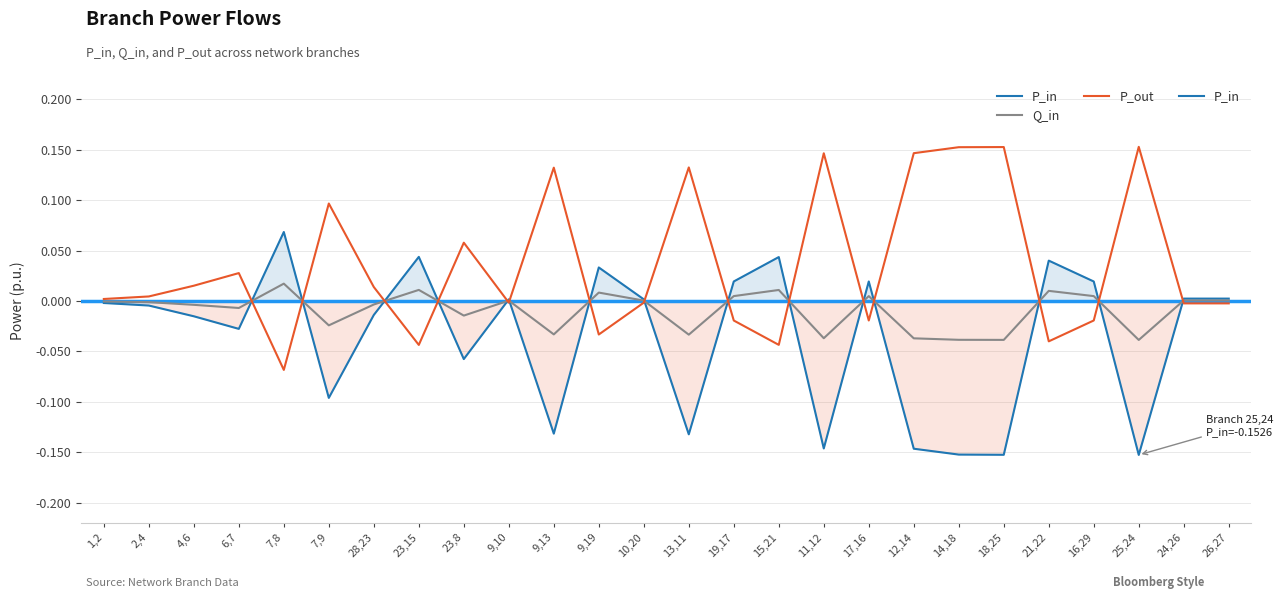

What is the smallest value displayed?

-0.2